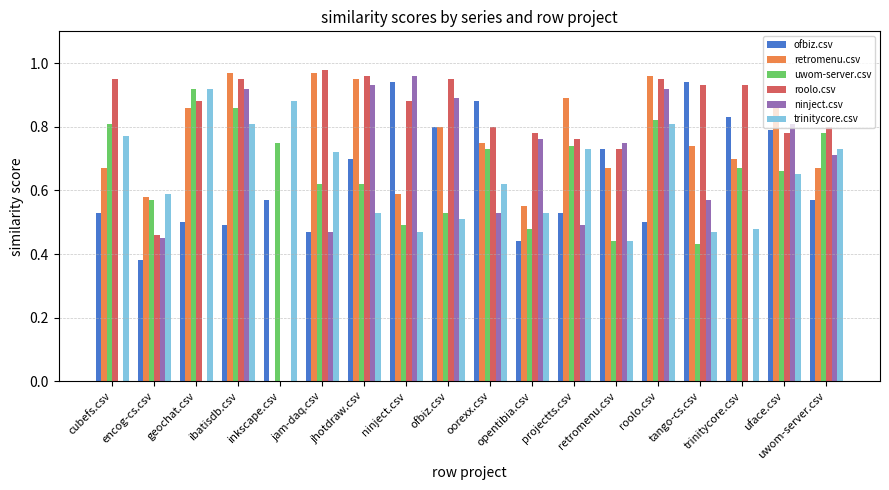

Which series has the largest total across all categories?

roolo.csv